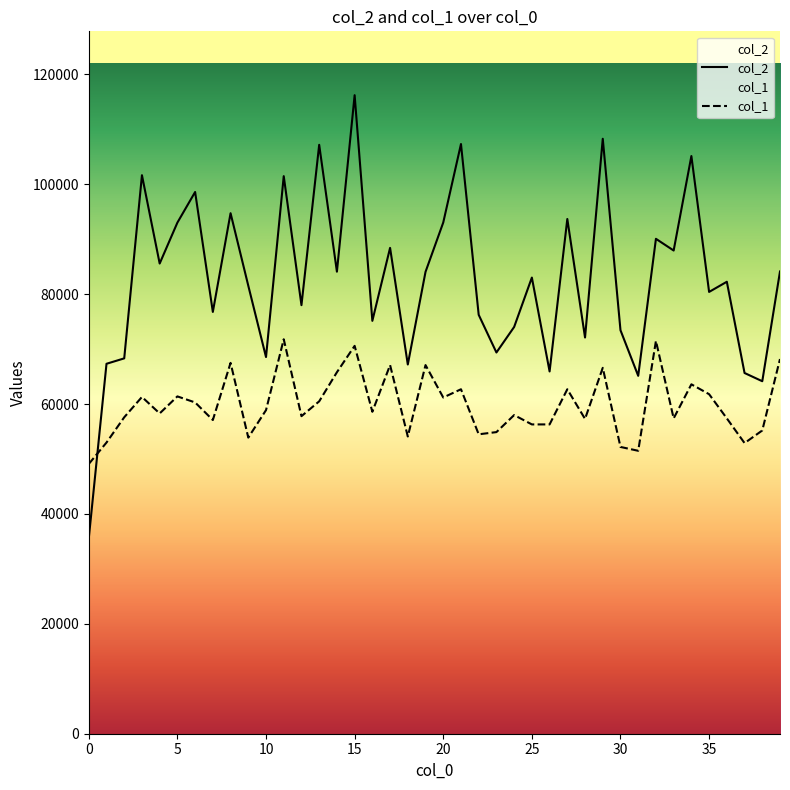

Which series has the largest total across all categories?

col_2